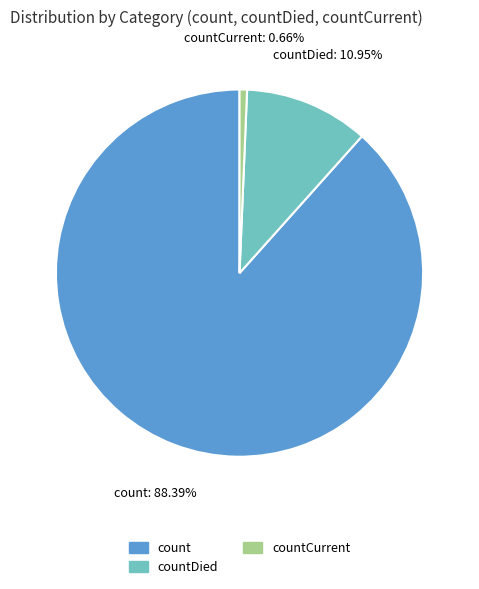

To the nearest percent, what percentage of the pie is countCurrent?

1%